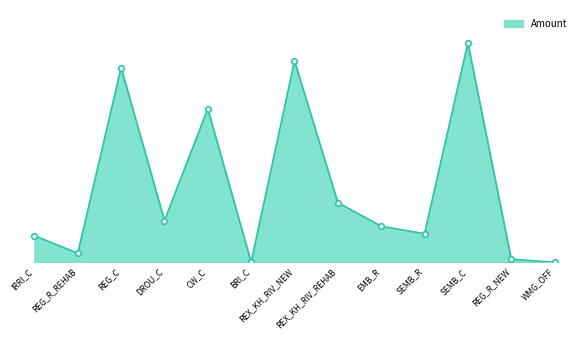

Does the chart display data point markers on the line(s)?

No